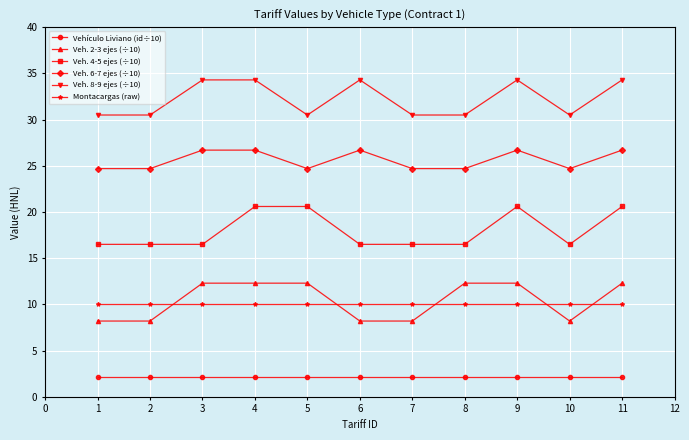

Reading left to right, list all the values displayed in this chart.

Vehículo Liviano (id÷10): 2.1	2.1	2.1	2.1	2.1	2.1	2.1	2.1	2.1	2.1	2.1
Veh. 2-3 ejes (÷10): 8.2	8.2	12.3	12.3	12.3	8.2	8.2	12.3	12.3	8.2	12.3
Veh. 4-5 ejes (÷10): 16.5	16.5	16.5	20.6	20.6	16.5	16.5	16.5	20.6	16.5	20.6
Veh. 6-7 ejes (÷10): 24.7	24.7	26.7	26.7	24.7	26.7	24.7	24.7	26.7	24.7	26.7
Veh. 8-9 ejes (÷10): 30.5	30.5	34.3	34.3	30.5	34.3	30.5	30.5	34.3	30.5	34.3
Montacargas (raw): 10.0	10.0	10.0	10.0	10.0	10.0	10.0	10.0	10.0	10.0	10.0